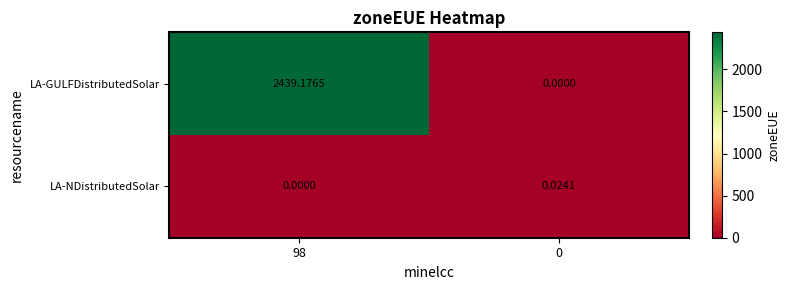

Is the value of LA-GULFDistributedSolar at 98 greater than the value of LA-NDistributedSolar at 0?

Yes